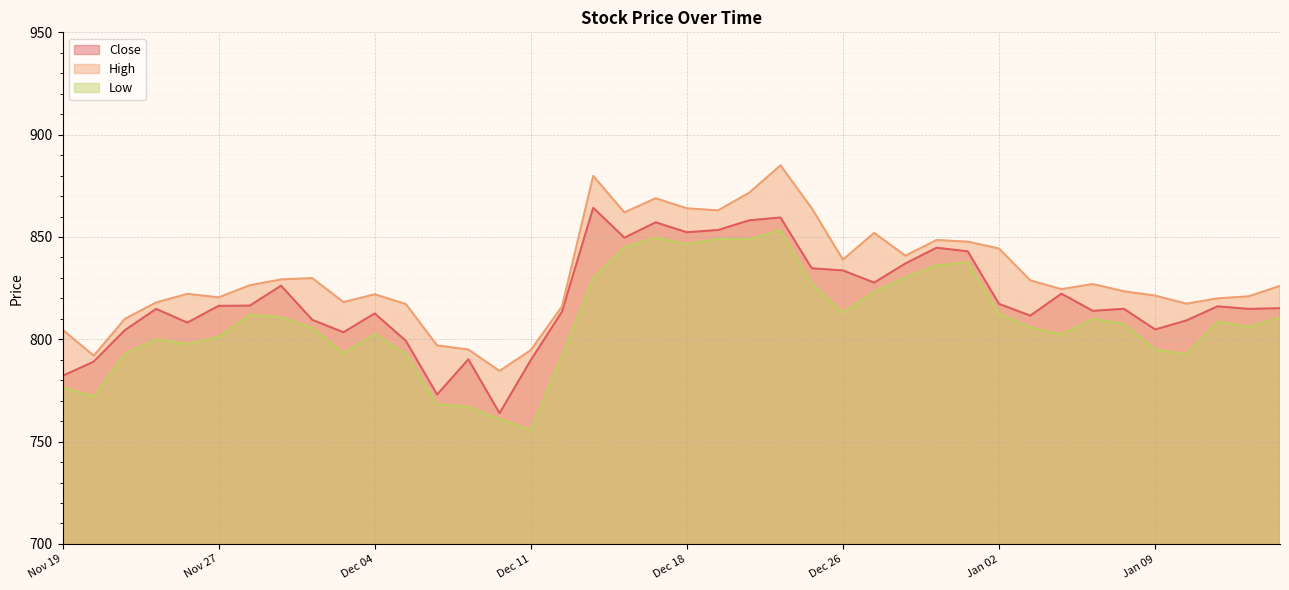

Is it true that High equals 829.2 at Nov 29?

True